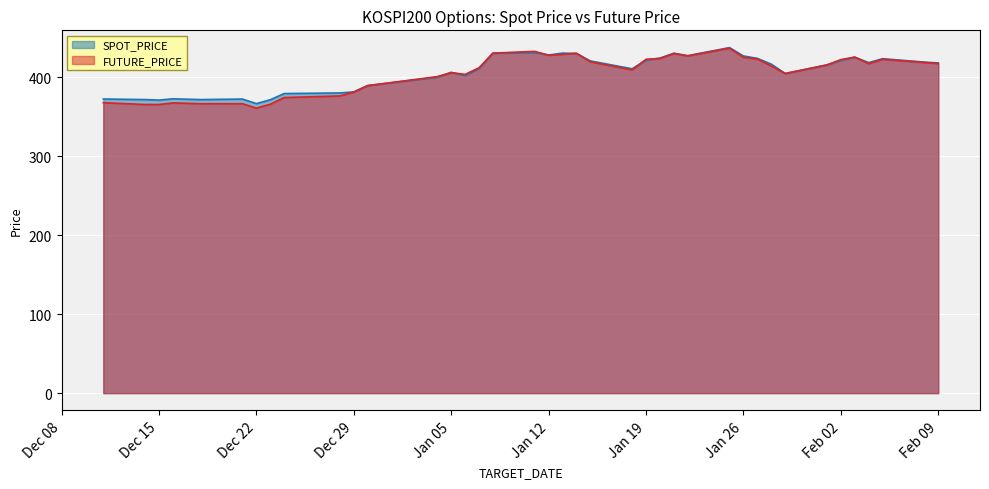

List the series in order of their overall mean, highest first.

SPOT_PRICE, FUTURE_PRICE